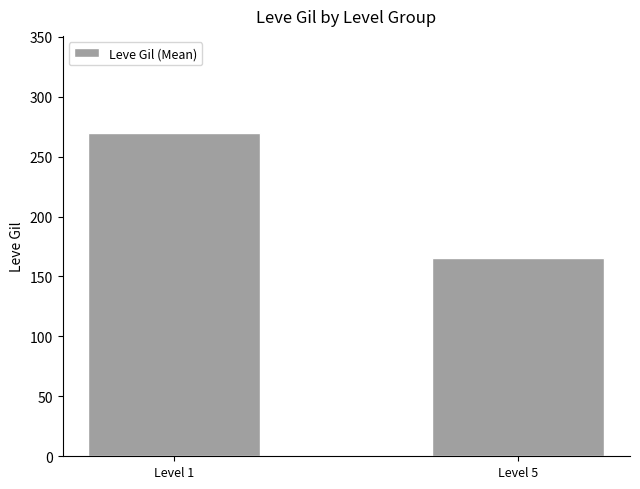

What is the value of the 1st bar from the left?

269.8